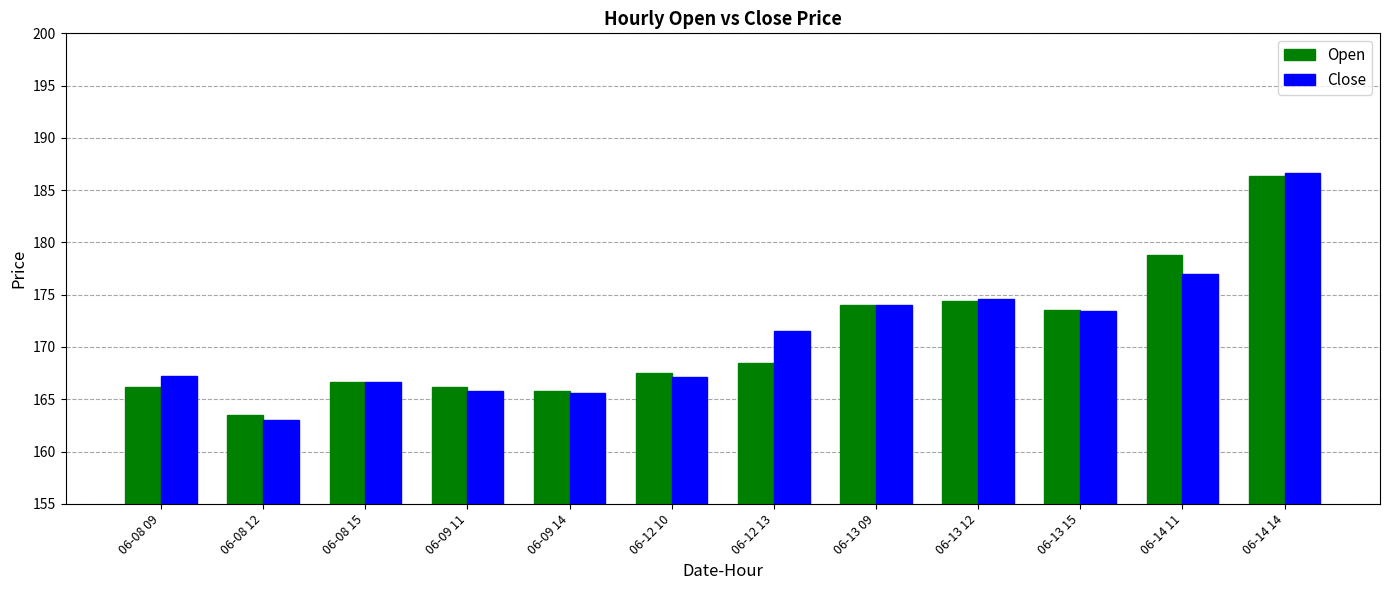

What is the difference between the Close values at 06-09 11 and 06-08 15?

0.9